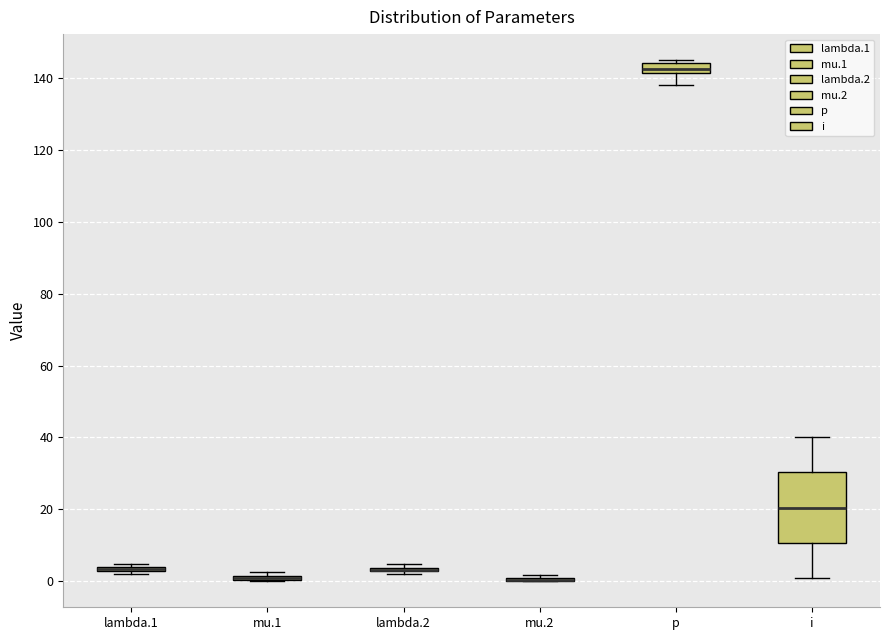

Where is the lower edge of the box for mu.1 on the y-axis? The values are not printed on the chart, so give them approximately, as read against the axis.

0